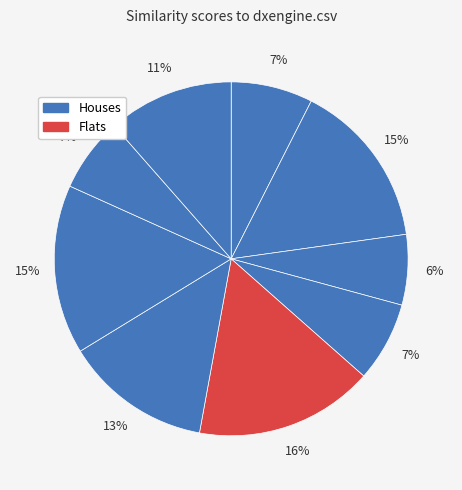

Does any single category account for the majority?

No